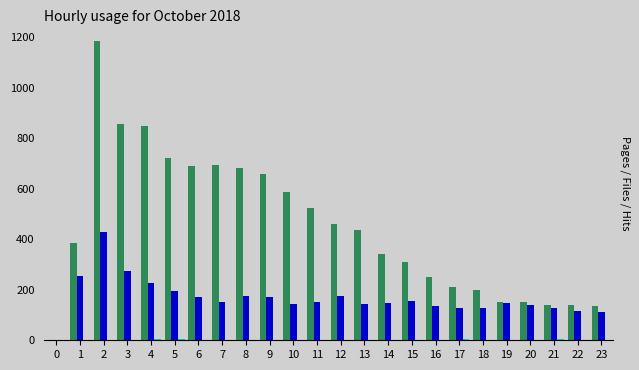

What is the maximum value shown in the chart?

1184